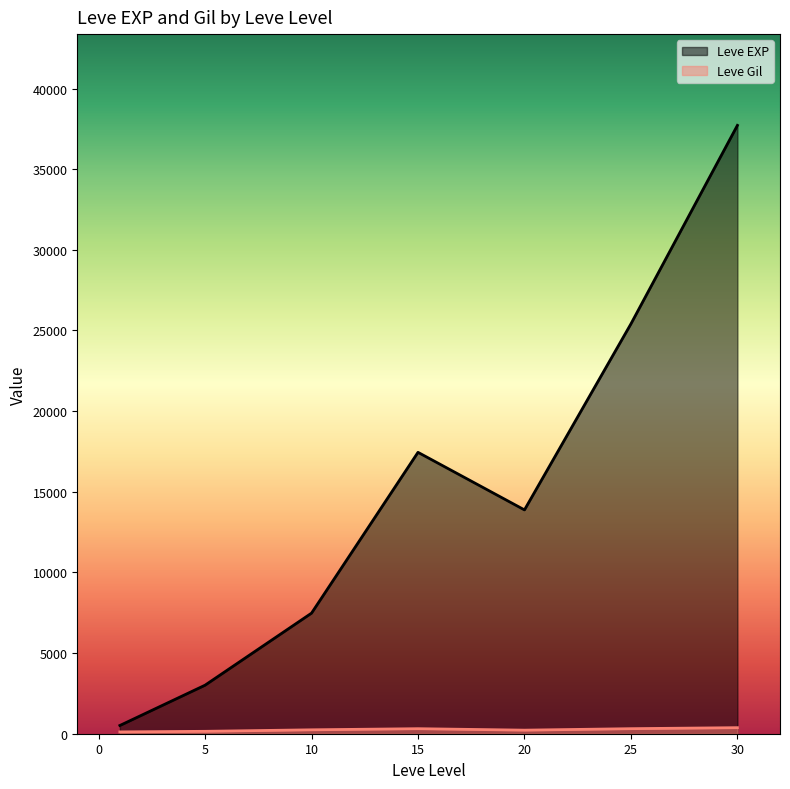

True or false: Leve EXP has a value of 3834 at 10.

False